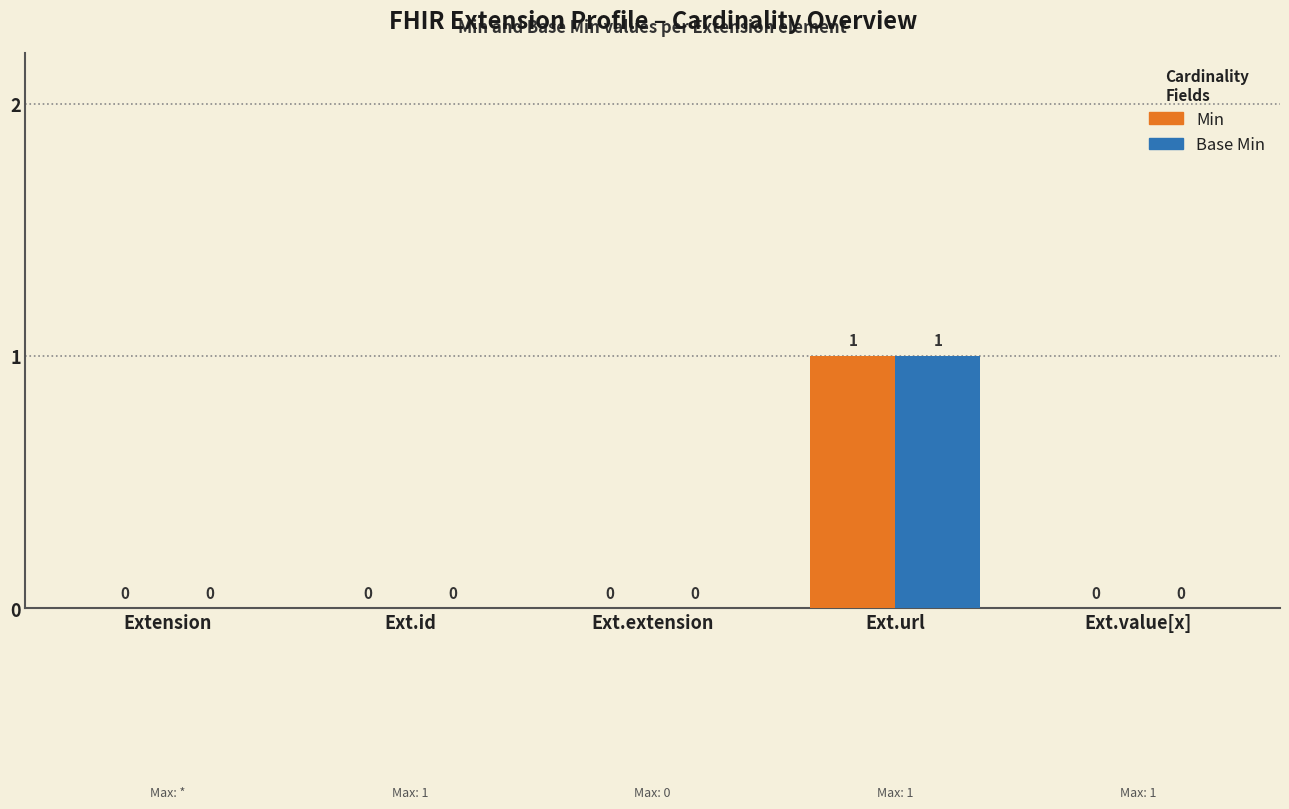

Which label corresponds to the largest value in the chart?

Ext.url